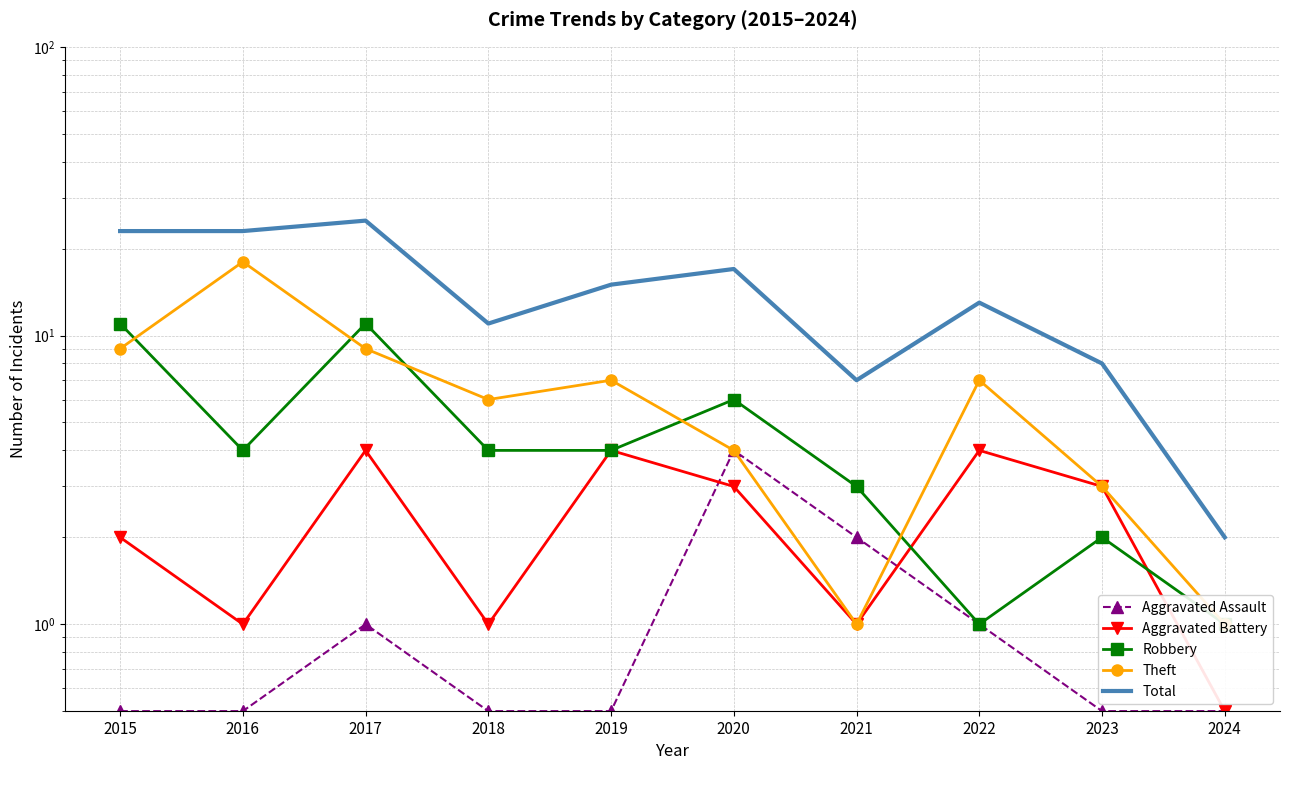

Which has a higher value, 2020 or 2023?

2020